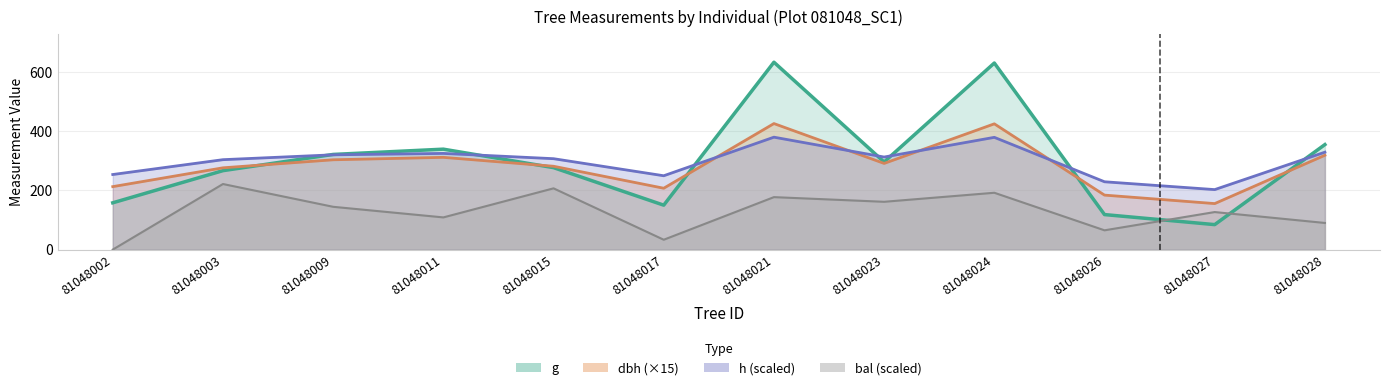

Which series has the widest spread of values?

g